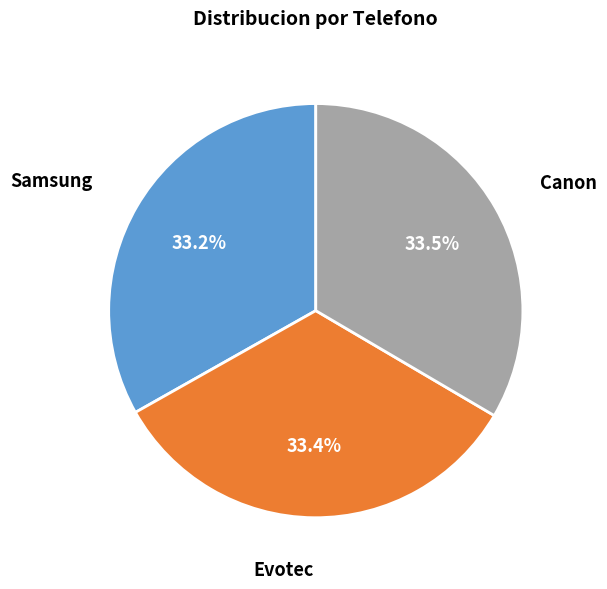

How many slices are in this pie chart?

3